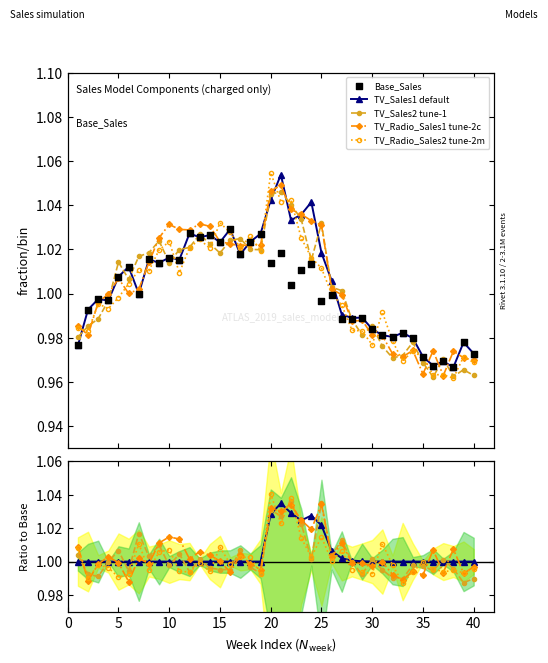

What are all the series names shown in the legend?

TV_Sales1 default, TV_Sales2 tune-1, TV_Radio_Sales1 tune-2c, TV_Radio_Sales2 tune-2m, Base_Sales